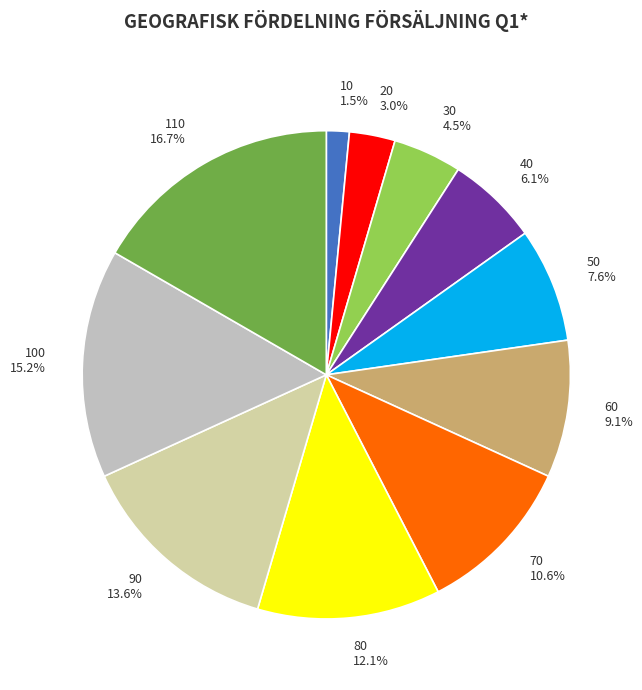

Which slice is the smallest?

10 1.5%